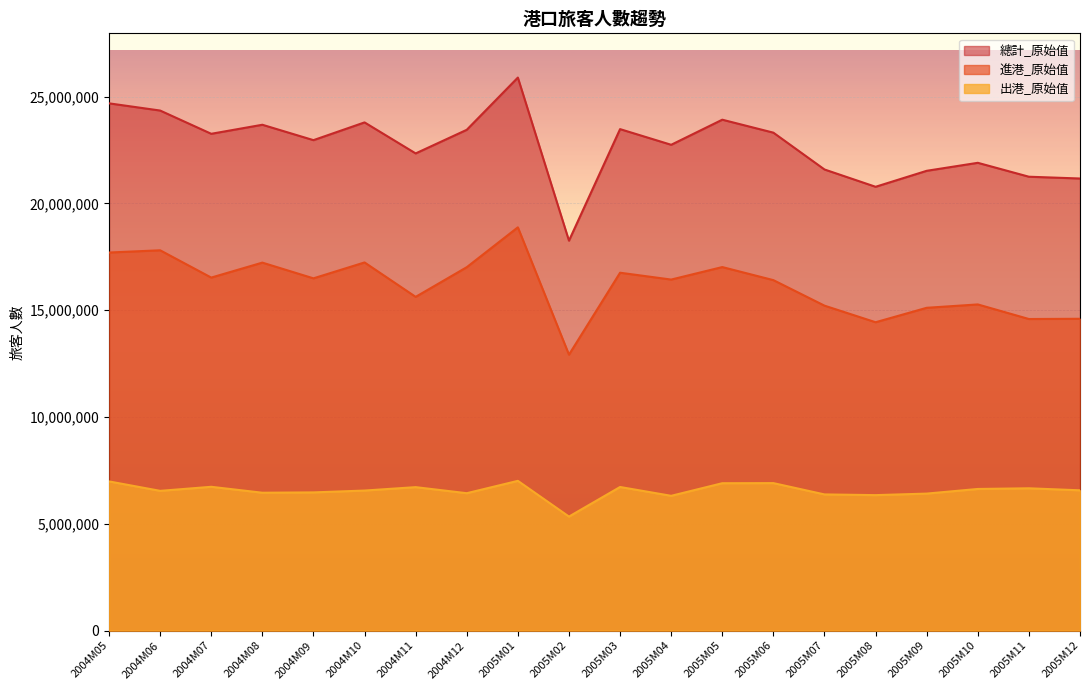

True or false: 總計_原始值 has more than 1 interior local peaks.

True